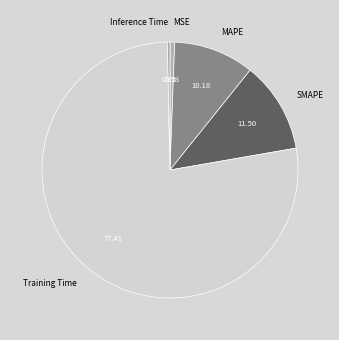

Which category accounts for the majority?

Training Time